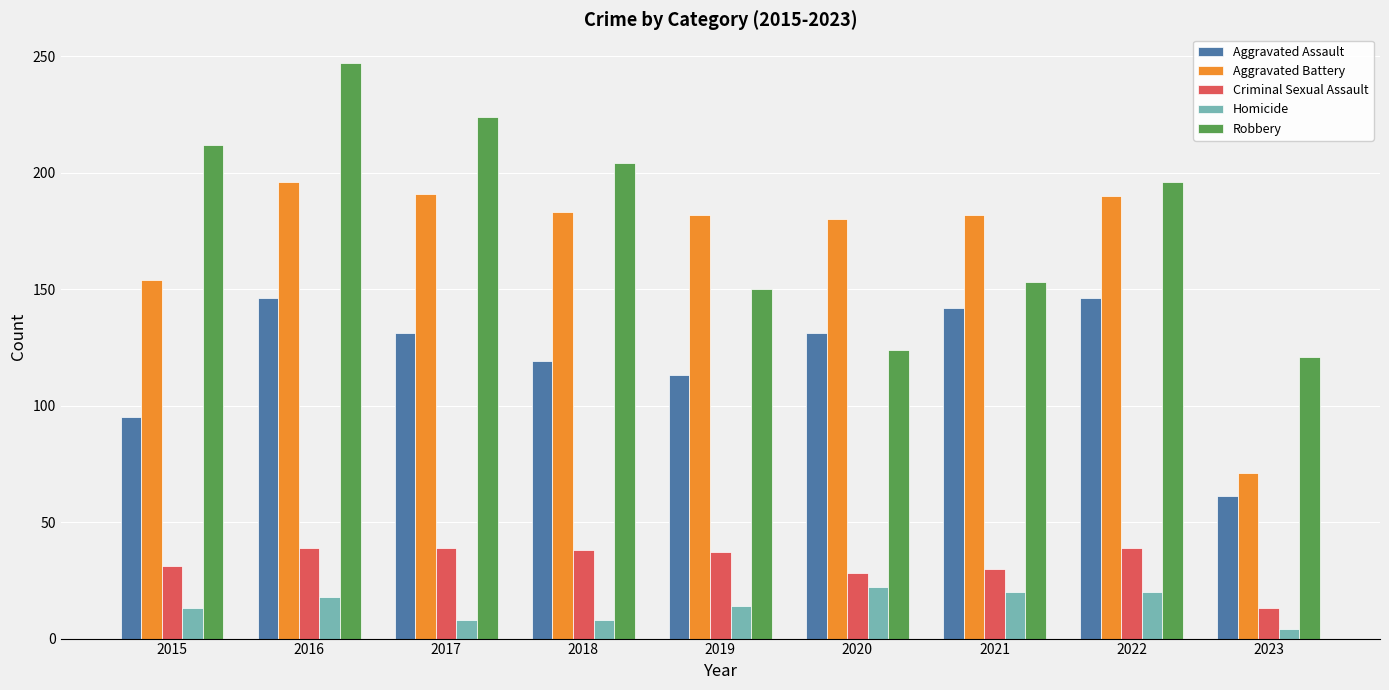

Are the bars grouped side by side (vs. stacked)?

Yes